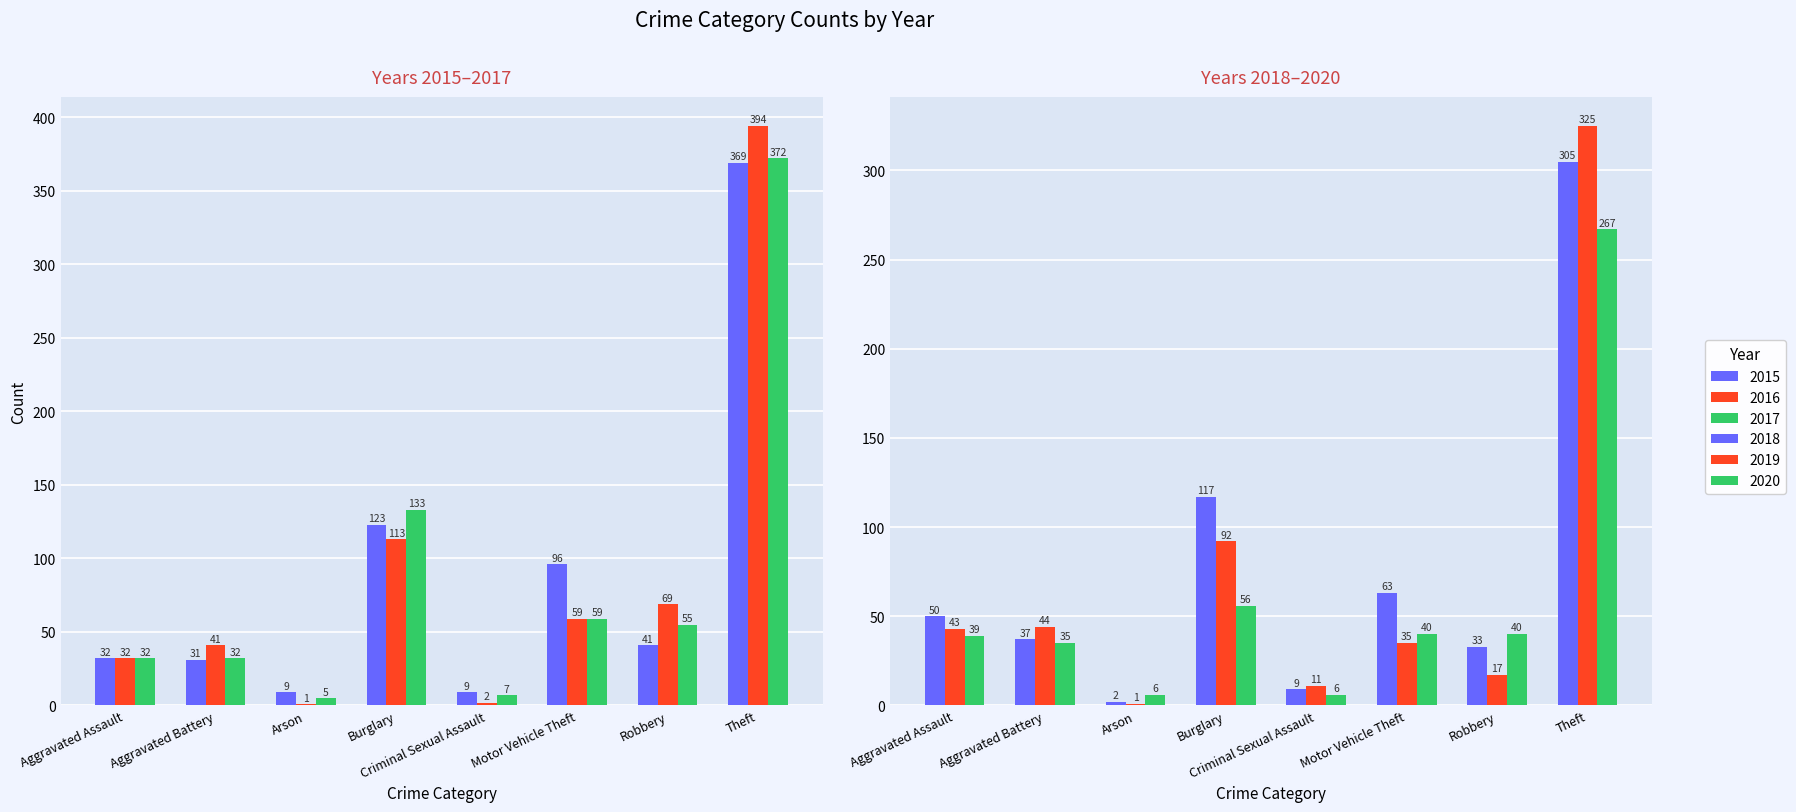

Rank the categories by 2019 value from lowest to highest.

Arson, Criminal Sexual Assault, Robbery, Motor Vehicle Theft, Aggravated Assault, Aggravated Battery, Burglary, Theft